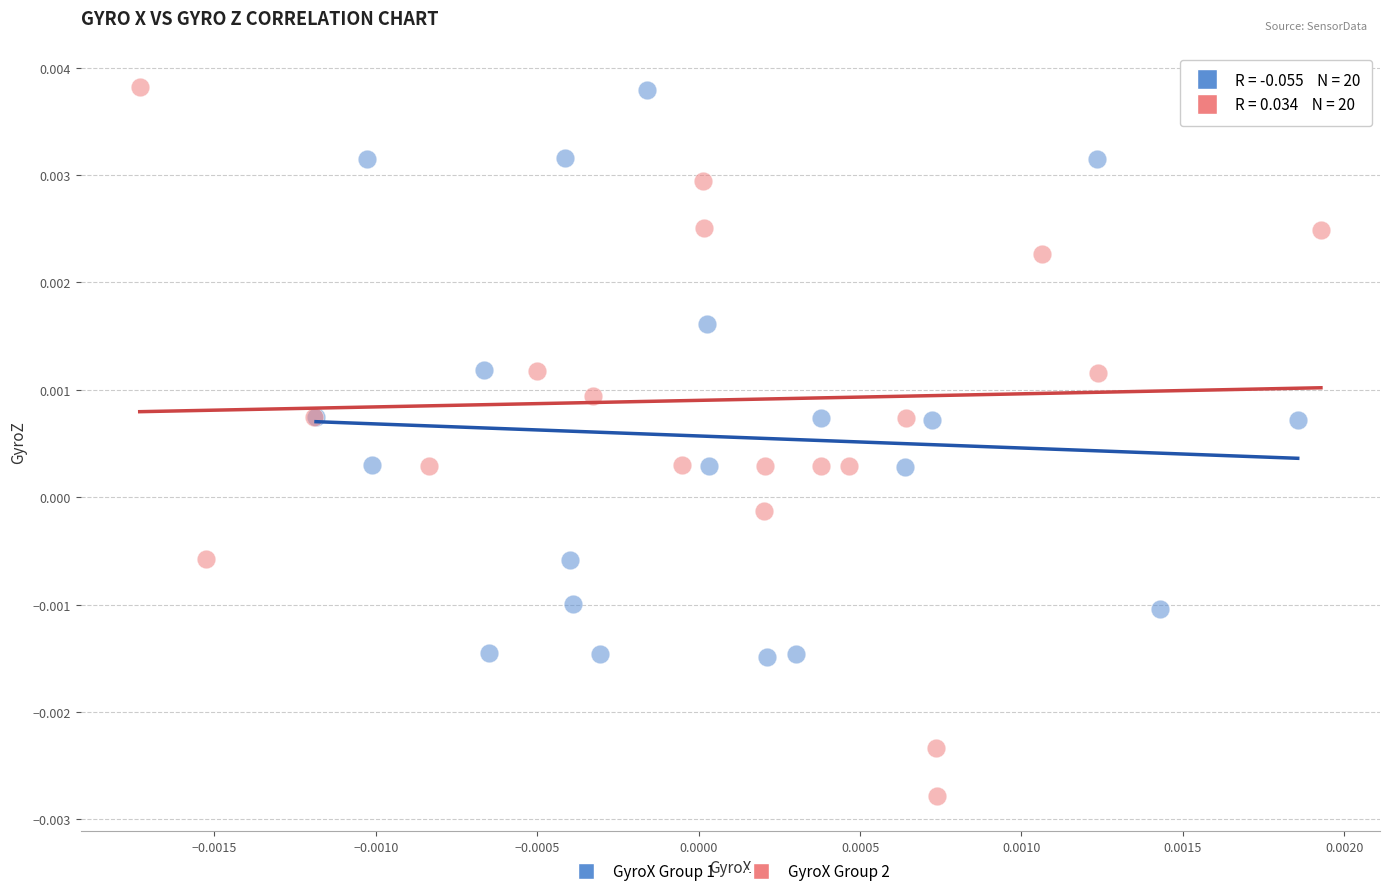

Which series has the largest Y range (max minus min)?

GyroX Group 2